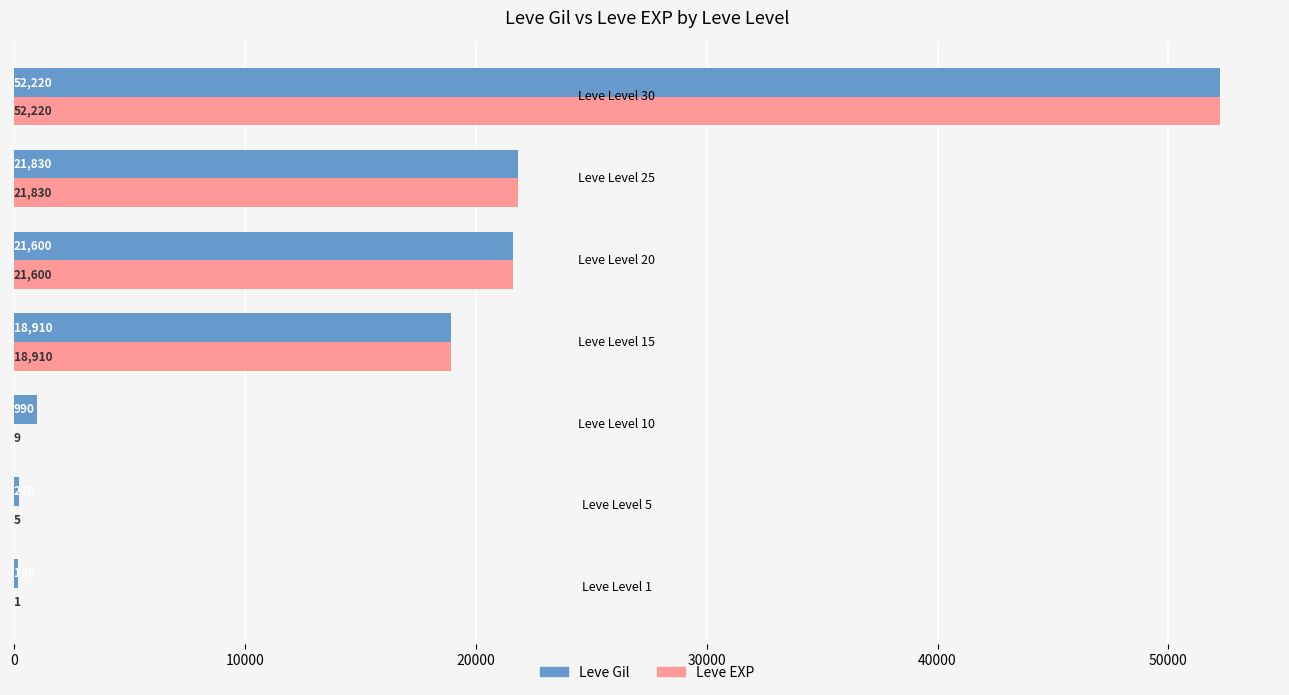

What is the highest value of the Leve Gil series?

52220